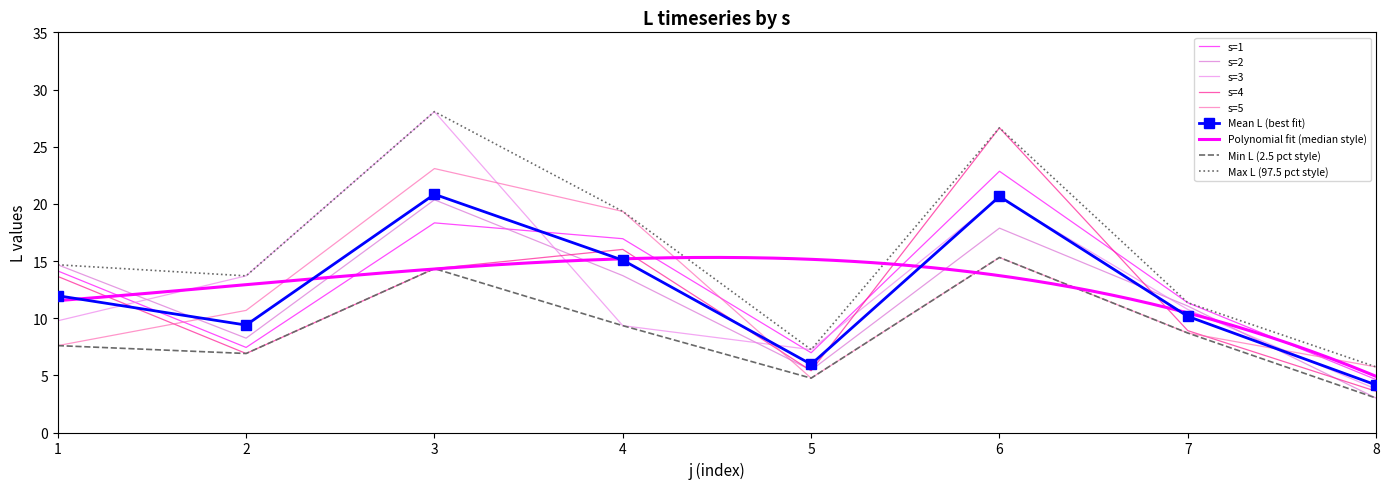

How many intersections are there between s=5 and s=4?

3